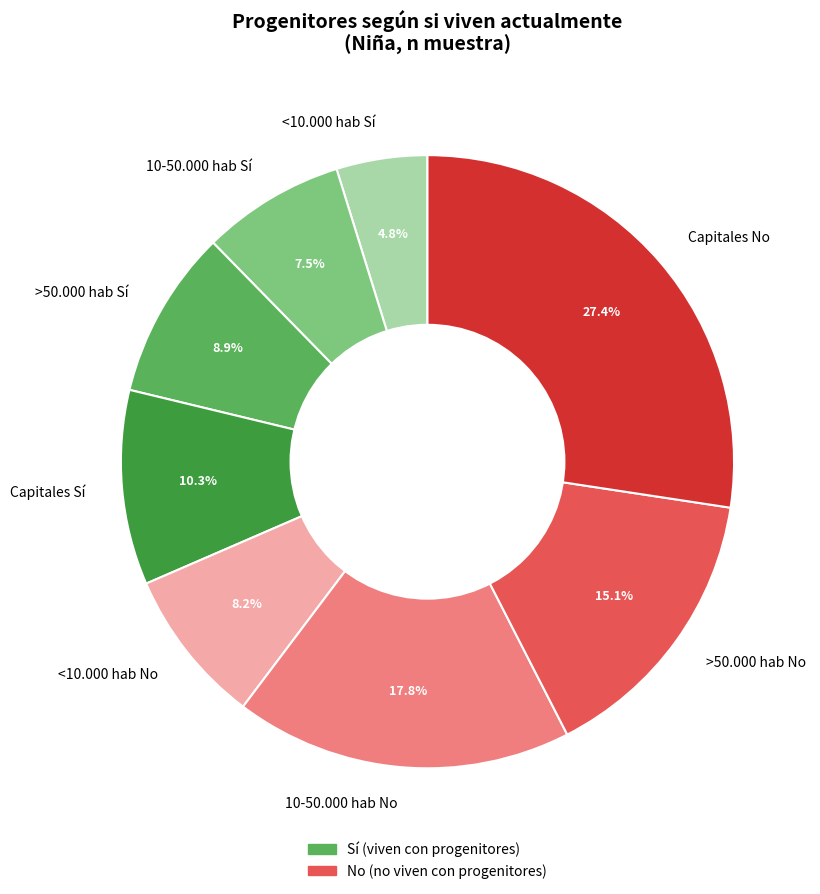

What percentage is NOT represented by 10-50.000 hab No?

82.2%